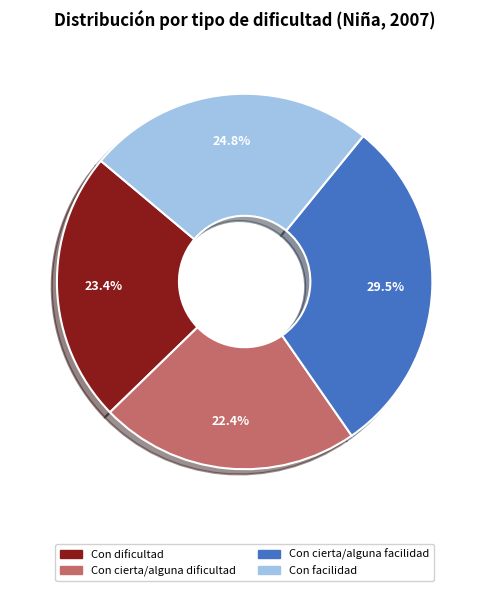

How many segments does this pie chart have?

4